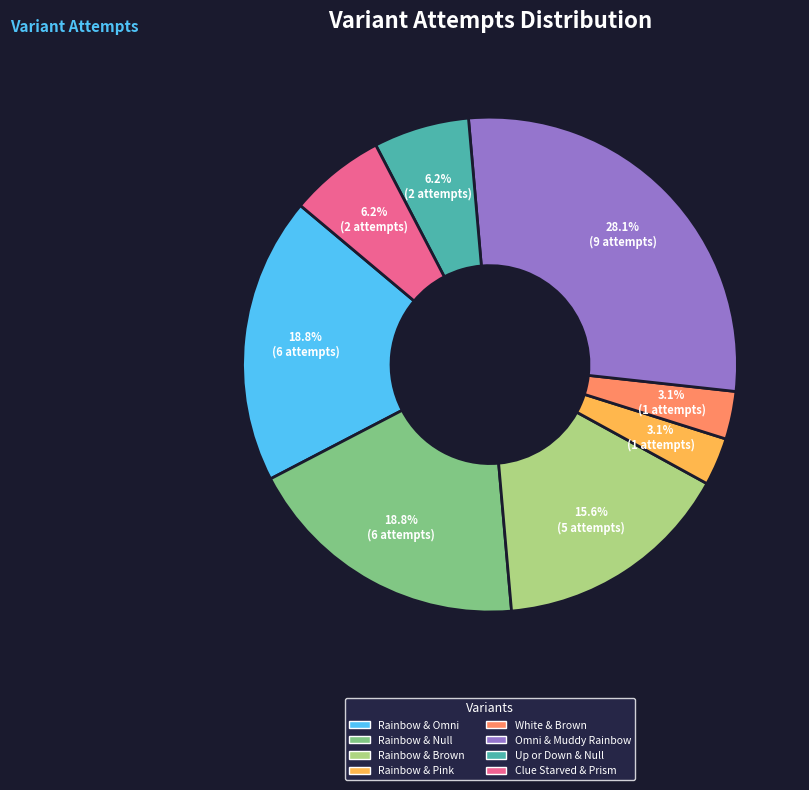

Does Omni & Muddy Rainbow represent more than half of the total?

No